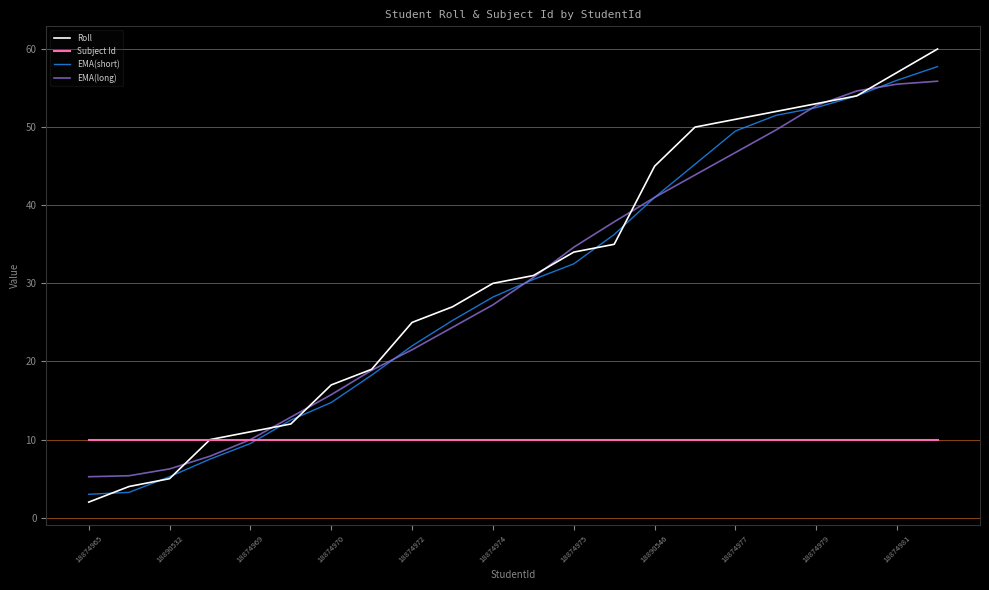

What are all the series names shown in the legend?

Roll, Subject Id, EMA(short), EMA(long)